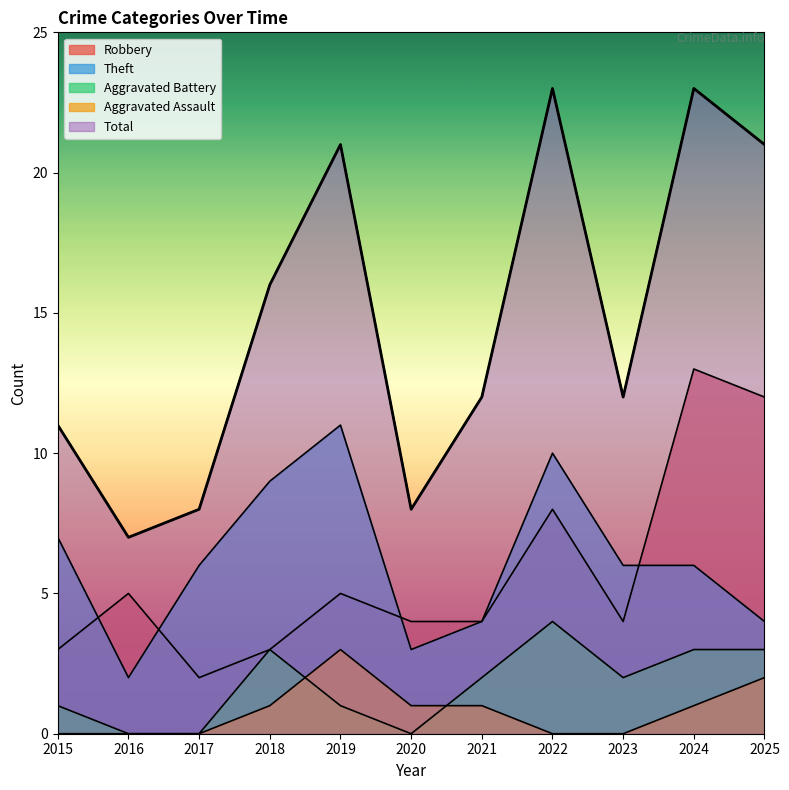

The value of Aggravated Battery at 2017 is 2. True or false?

False